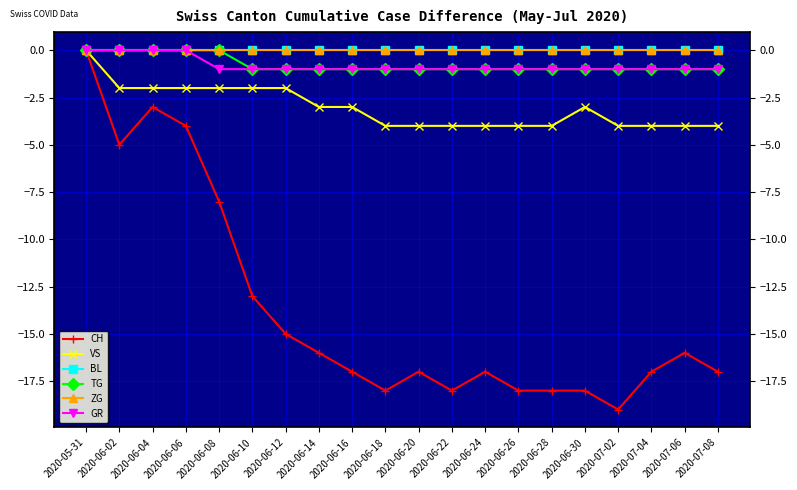

Is this an area chart (filled region under the line)?

No